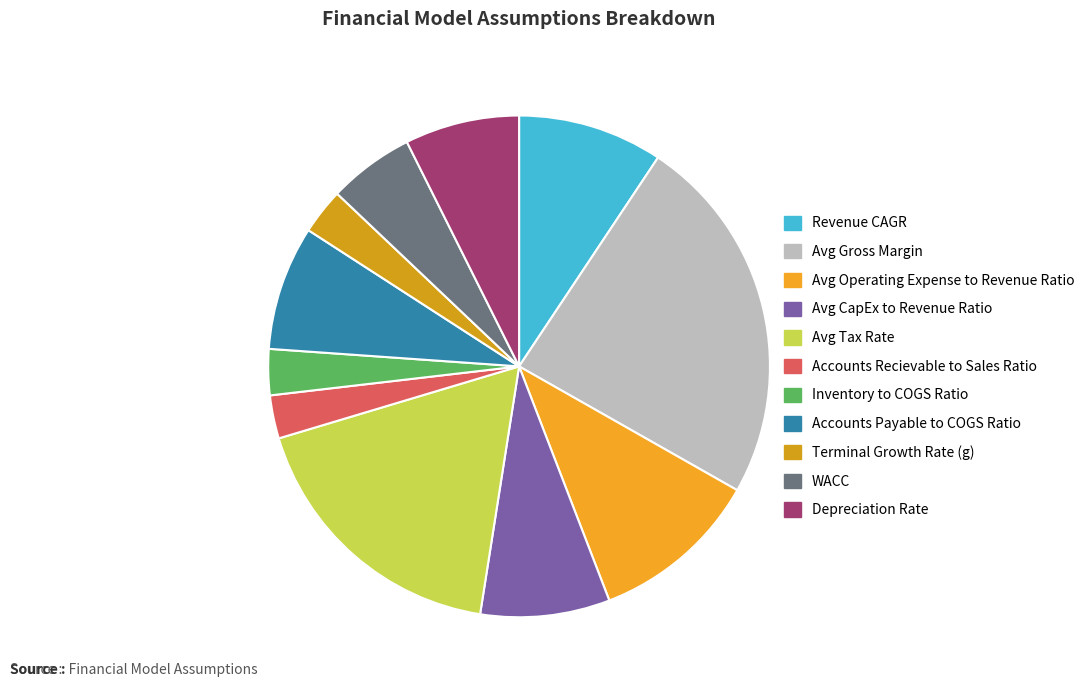

Combined, do WACC and Terminal Growth Rate (g) account for over 50%?

No